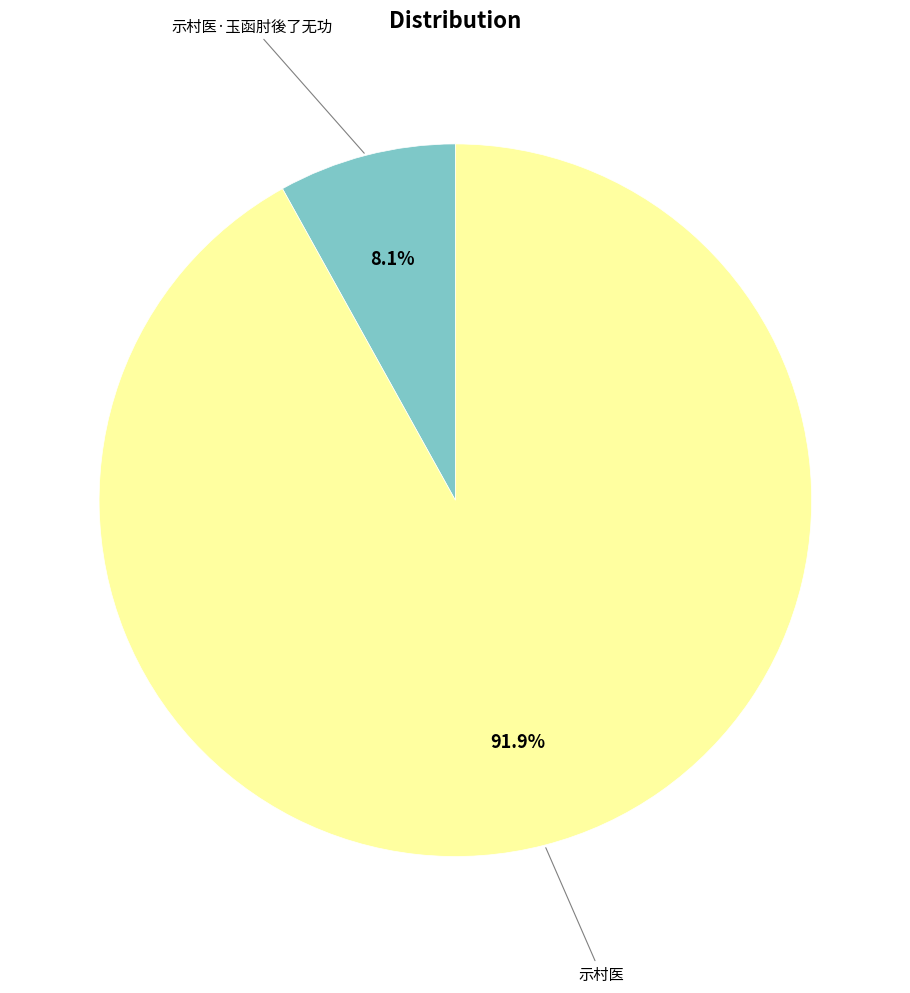

Count the number of slices in the pie.

2